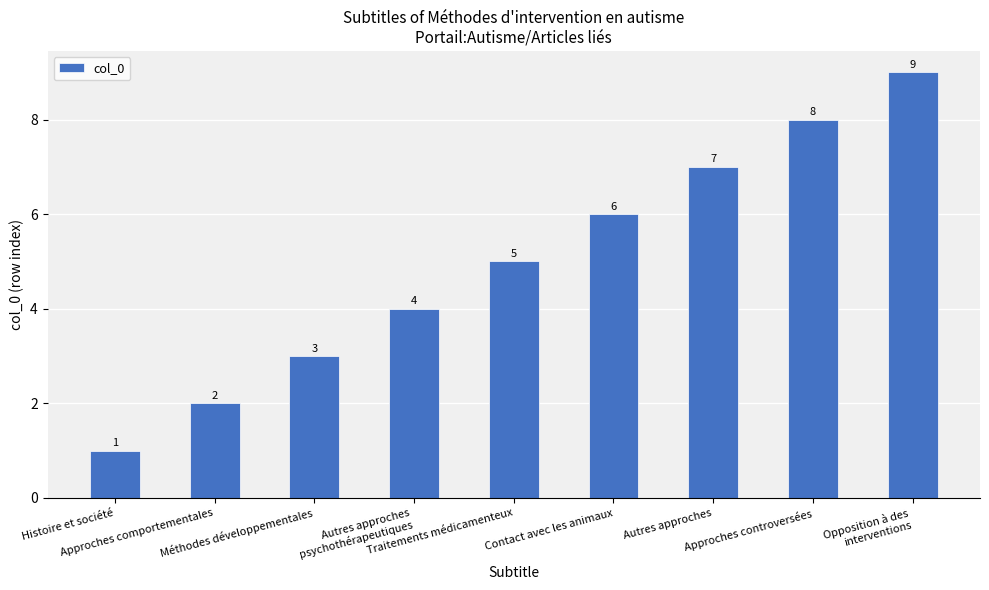

Count the values in the range 3 to 7.

5